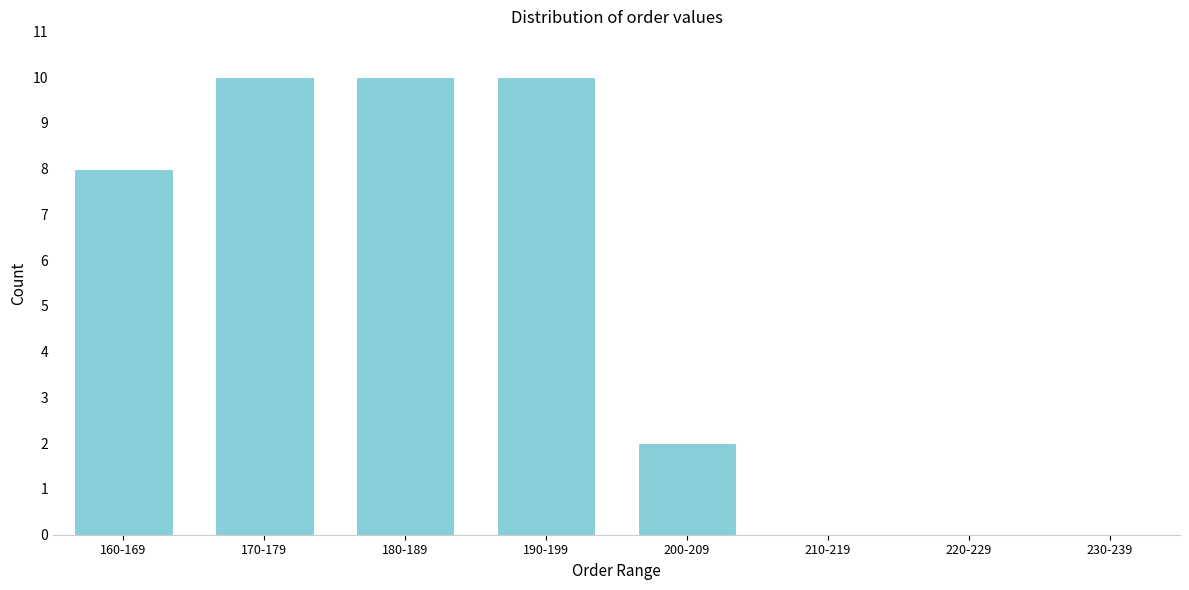

Reading left to right, transcribe all the data shown in this chart.

160-169=8	170-179=10	180-189=10	190-199=10	200-209=2